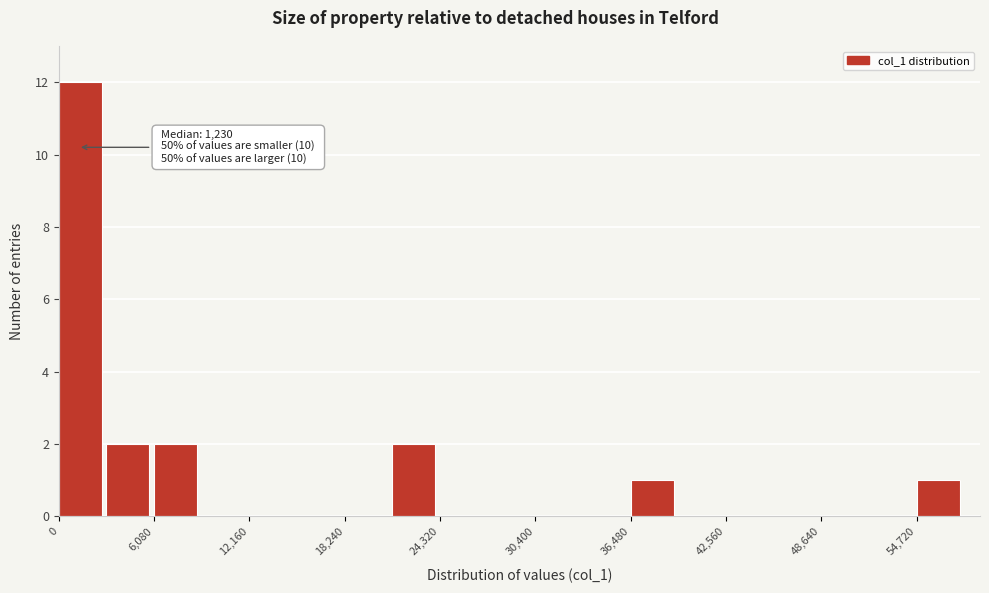

Read against the x-axis, roughly where is the centre of the tallest bar?

1000